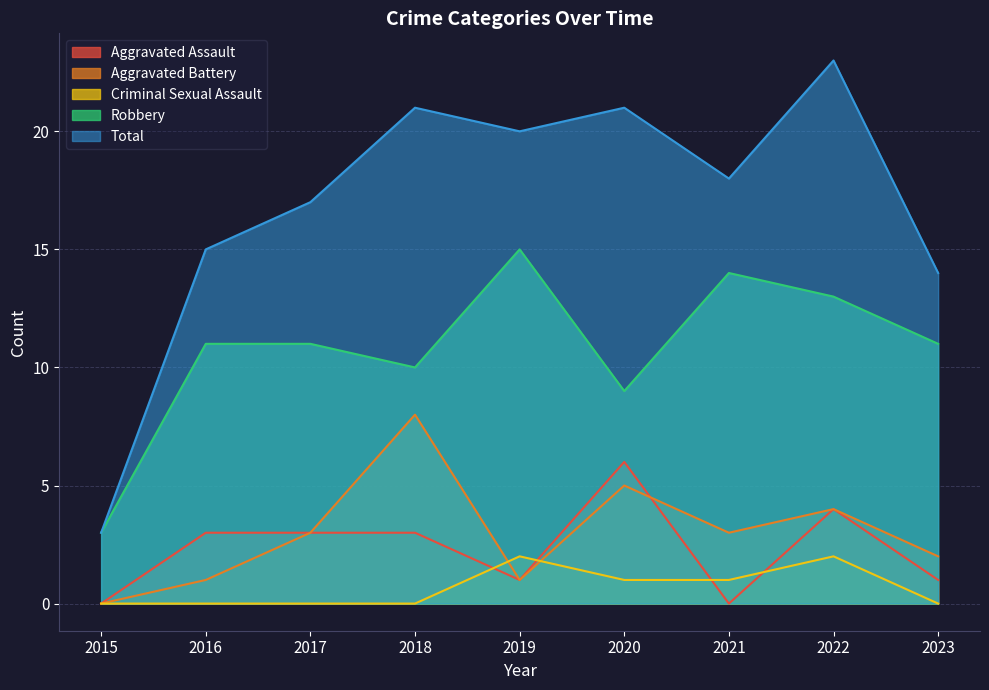

What is the total value across all series at 2022?

46